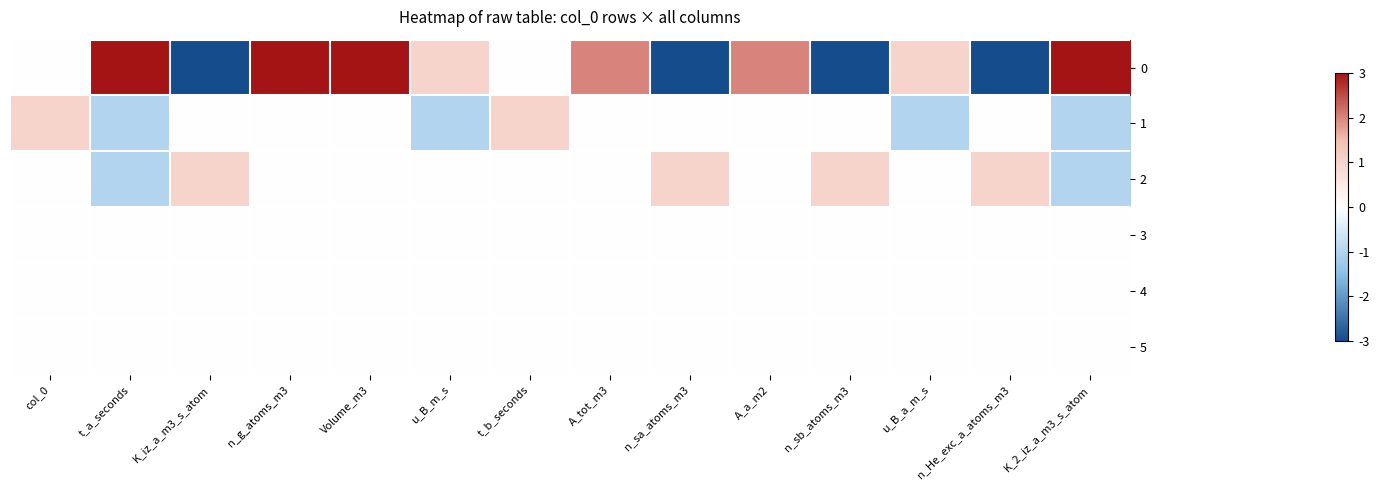

Between Volume_m3 and u_B_a_m_s, which is larger?

Volume_m3